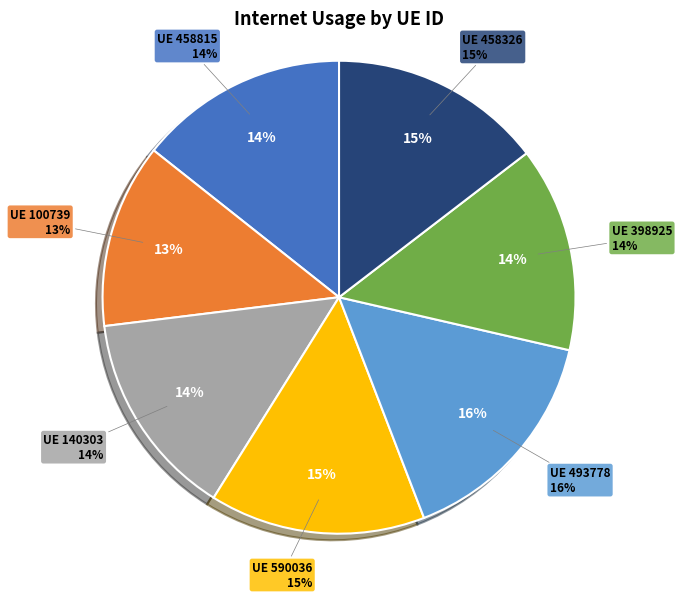

What is the ratio of the value at 590036 to the value at 140303?

1.0